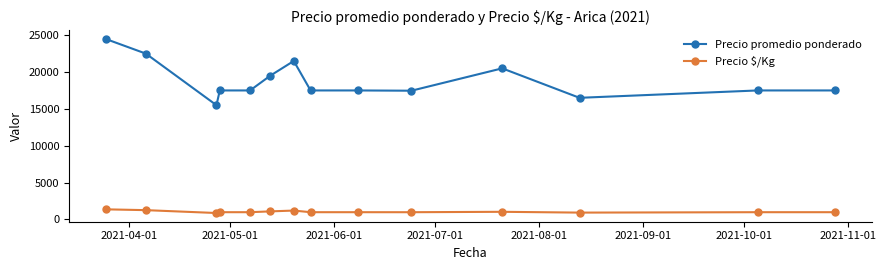

Which series has the widest spread of values?

Precio promedio ponderado